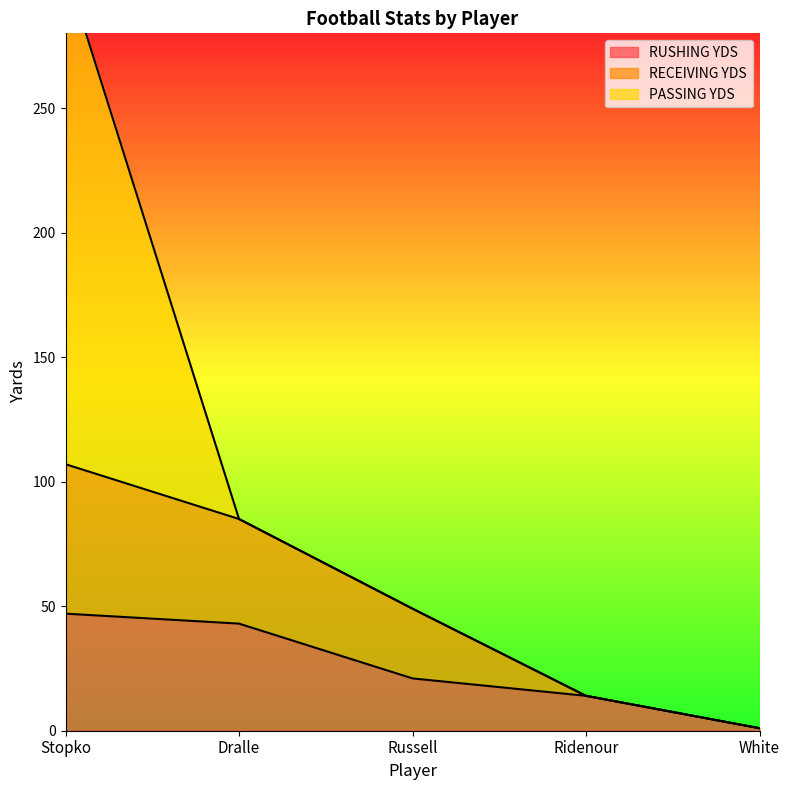

How many values in the RUSHING YDS series exceed 21?

2